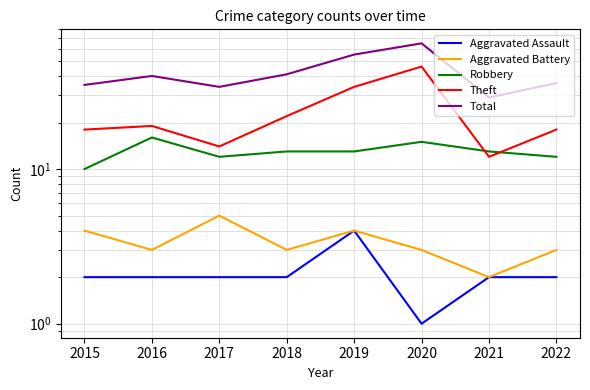

Which series has the largest range (max minus min)?

Total